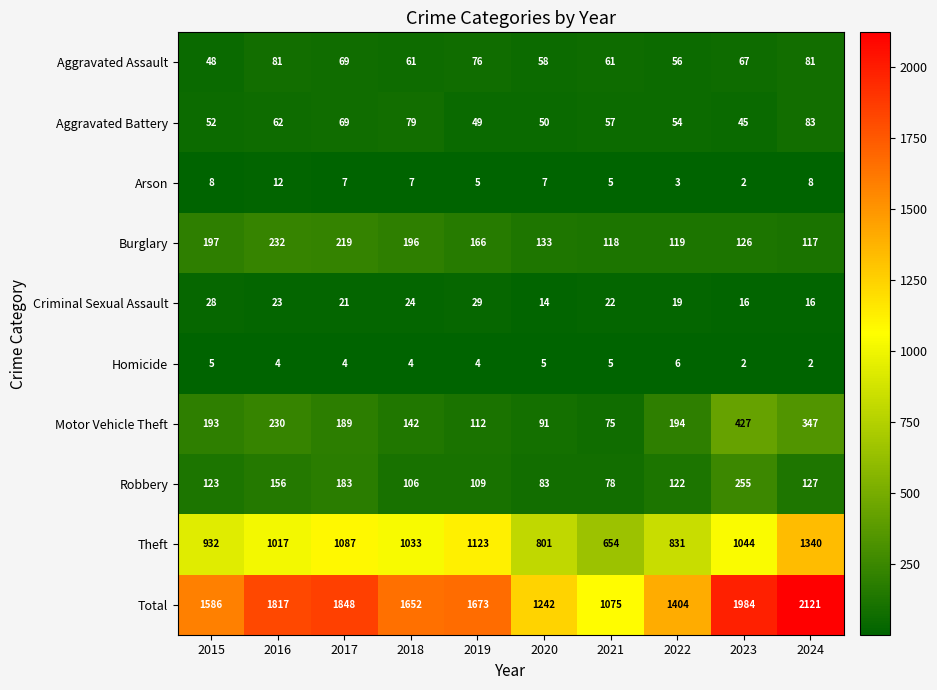

What is the difference between the Aggravated Battery values at 2018 and 2016?

17